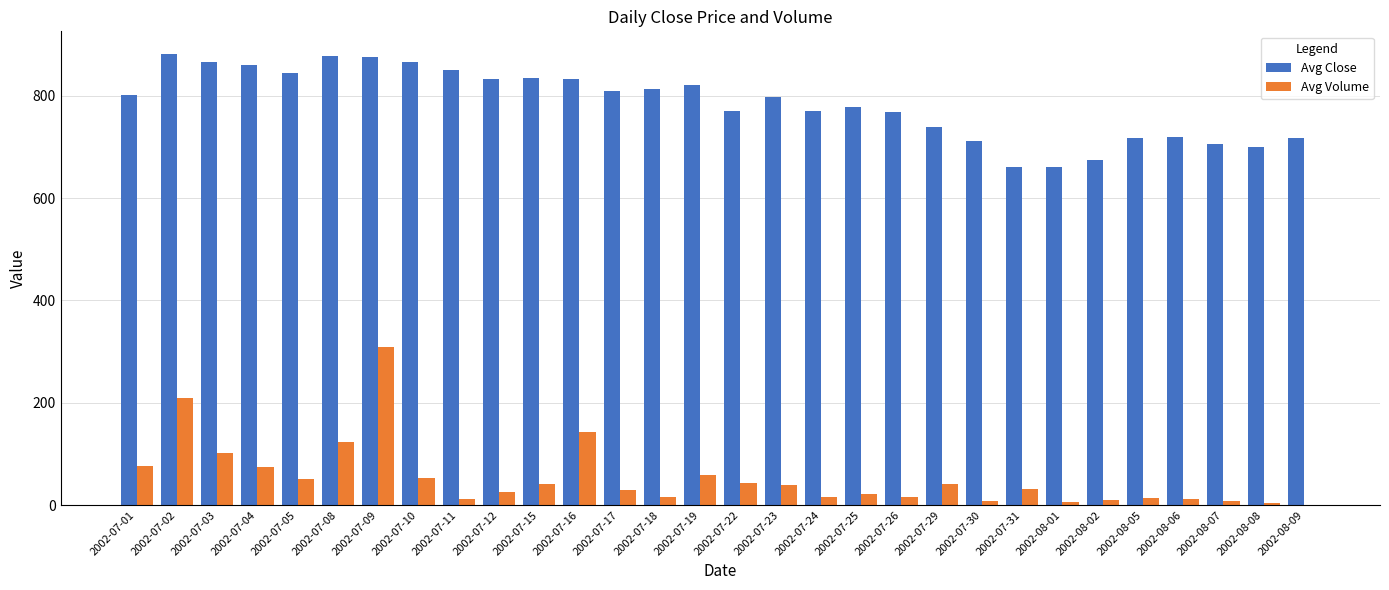

What is the spread (max minus min) of values at 2002-07-23?

758